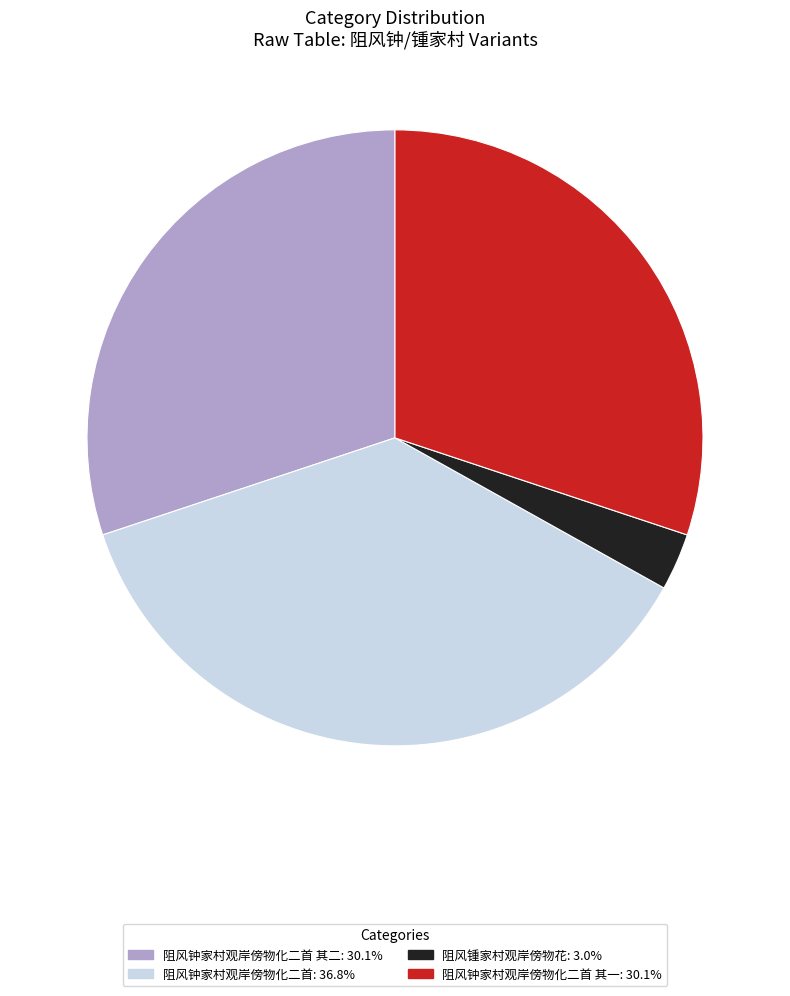

Is there a majority slice in this chart?

No